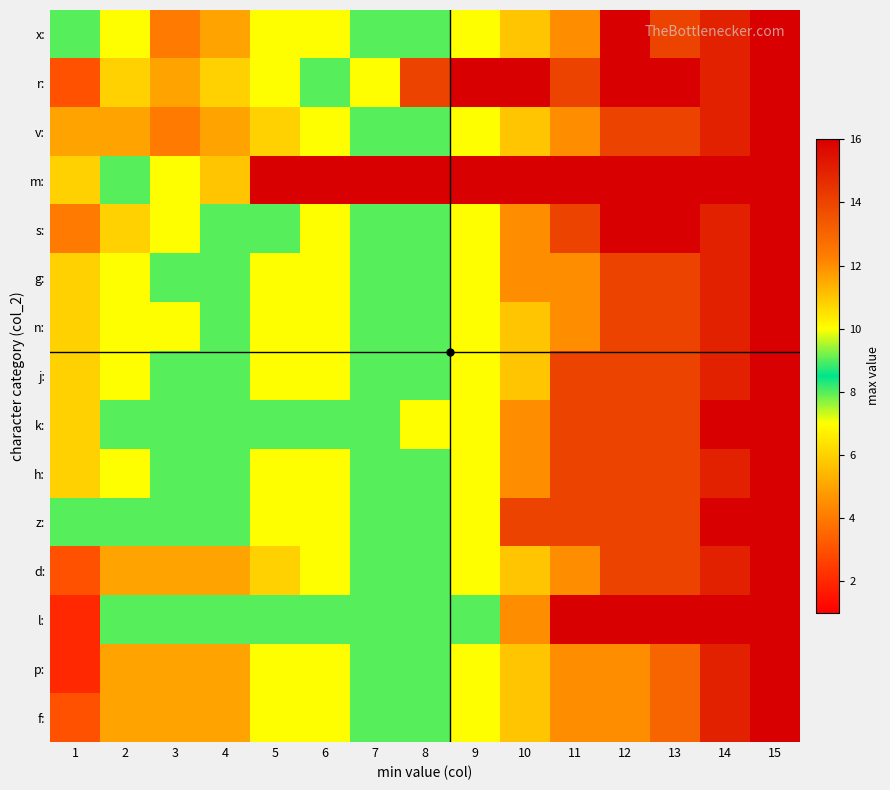

Reading left to right, what are all the values shown in this chart?

x:: 1=9	2=7	3=4	4=5	5=7	6=7	7=8	8=9	9=10	10=11	11=12	12=16	13=14	14=15	15=16
r:: 1=3	2=6	3=5	4=6	5=7	6=8	7=10	8=14	9=18	10=16	11=14	12=16	13=16	14=15	15=16
v:: 1=5	2=5	3=4	4=5	5=6	6=7	7=9	8=9	9=10	10=11	11=12	12=14	13=14	14=15	15=16
m:: 1=6	2=8	3=10	4=11	5=16	6=16	7=16	8=16	9=16	10=16	11=16	12=16	13=16	14=16	15=16
s:: 1=4	2=6	3=7	4=8	5=9	6=7	7=8	8=9	9=10	10=12	11=14	12=16	13=16	14=15	15=16
g:: 1=6	2=7	3=8	4=8	5=7	6=7	7=8	8=9	9=10	10=12	11=12	12=14	13=14	14=15	15=16
n:: 1=6	2=7	3=10	4=8	5=7	6=7	7=8	8=9	9=10	10=11	11=12	12=14	13=14	14=15	15=16
j:: 1=6	2=7	3=8	4=8	5=7	6=7	7=8	8=8	9=10	10=11	11=14	12=14	13=14	14=15	15=16
k:: 1=6	2=8	3=8	4=8	5=8	6=8	7=8	8=10	9=10	10=12	11=14	12=14	13=14	14=16	15=16
h:: 1=6	2=7	3=8	4=8	5=7	6=7	7=8	8=9	9=10	10=12	11=14	12=14	13=14	14=15	15=16
z:: 1=9	2=9	3=9	4=9	5=7	6=7	7=8	8=9	9=10	10=14	11=14	12=14	13=14	14=16	15=16
d:: 1=3	2=5	3=5	4=5	5=6	6=7	7=8	8=9	9=10	10=11	11=12	12=14	13=14	14=15	15=16
l:: 1=2	2=9	3=9	4=9	5=9	6=9	7=9	8=9	9=9	10=12	11=16	12=16	13=16	14=16	15=16
p:: 1=2	2=5	3=5	4=5	5=7	6=7	7=8	8=9	9=10	10=11	11=12	12=12	13=13	14=15	15=16
f:: 1=3	2=5	3=5	4=5	5=7	6=7	7=8	8=9	9=10	10=11	11=12	12=12	13=13	14=15	15=16